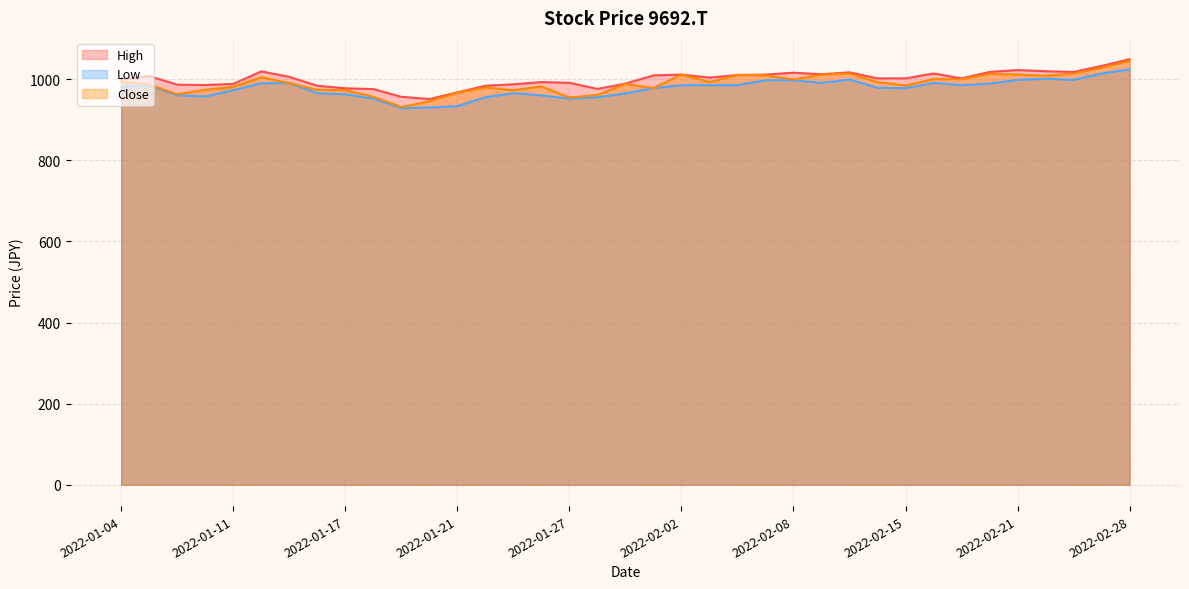

What is the greatest value displayed?

1049.3